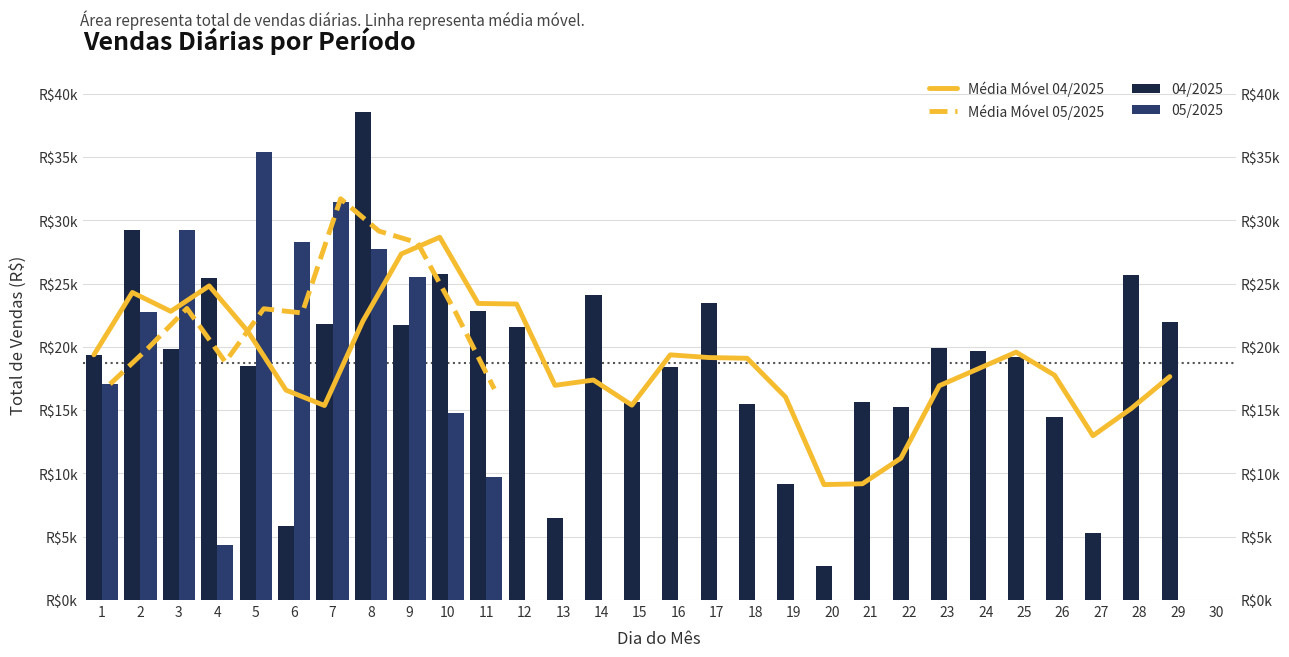

Between 19 and 30, which series saw the biggest shift?

04/2025